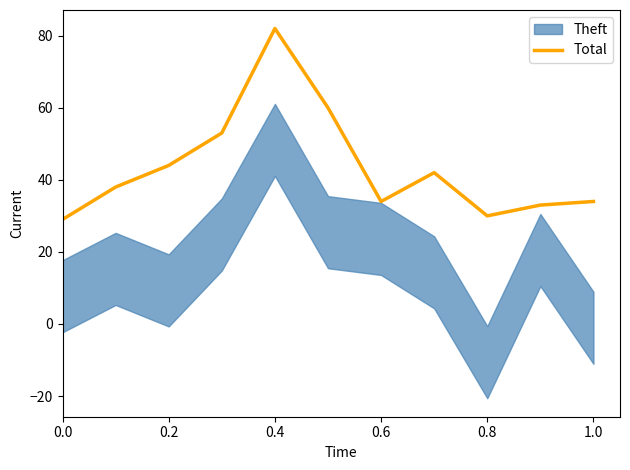

How many lines are shown in the chart?

1